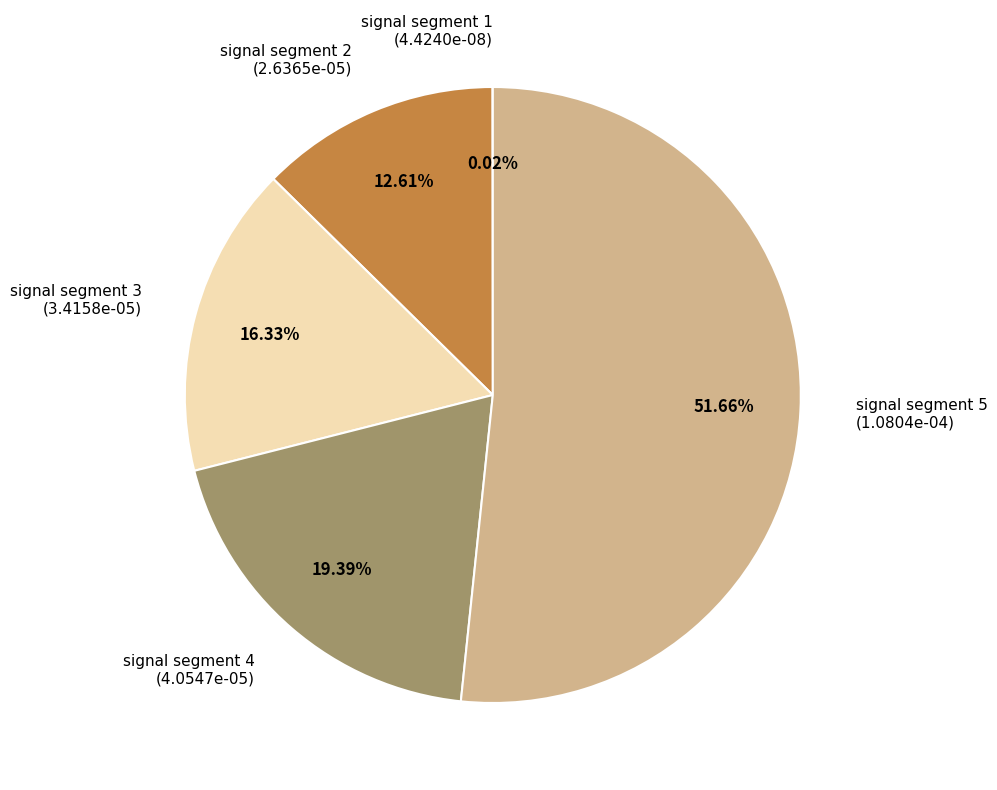

Do signal segment 3 and signal segment 4 together represent more than half of the pie?

No